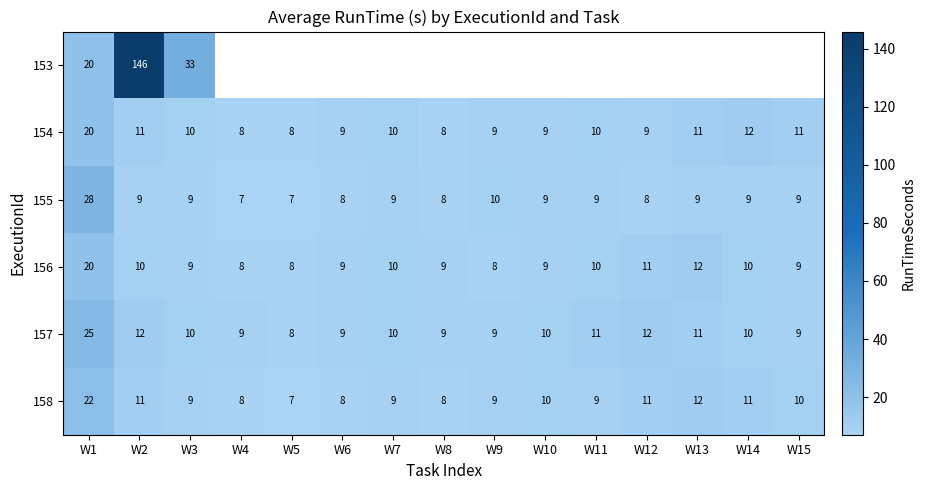

How many data points in 157 are less than 10?

6